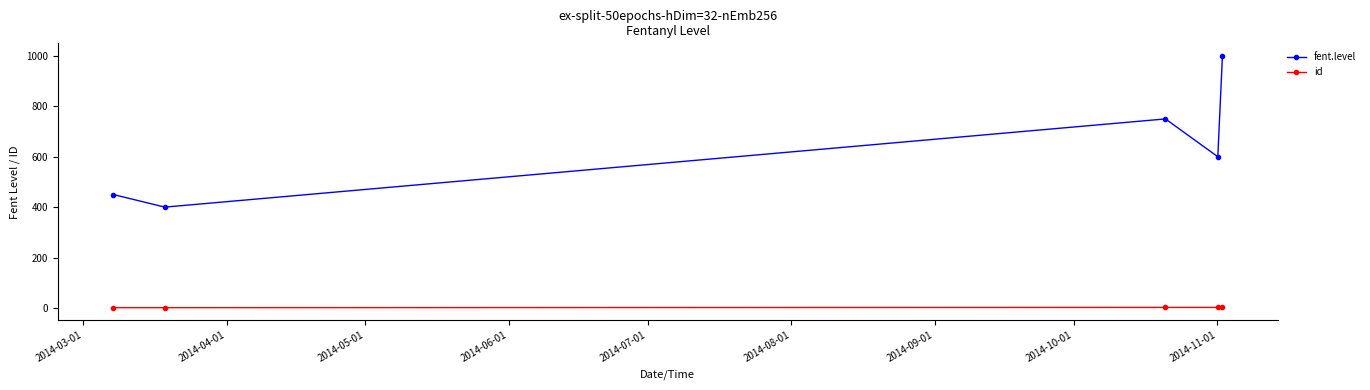

Which series has the largest range (max minus min)?

fent.level